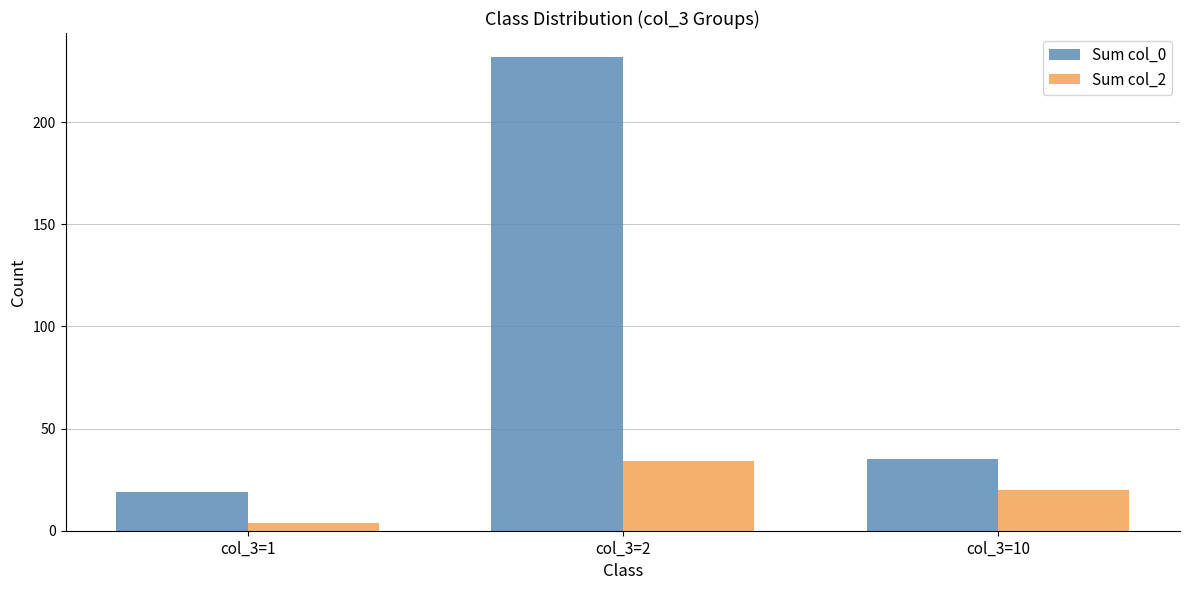

Reading left to right, list all the values displayed in this chart.

Sum col_0: 19	232	35
Sum col_2: 4	34	20